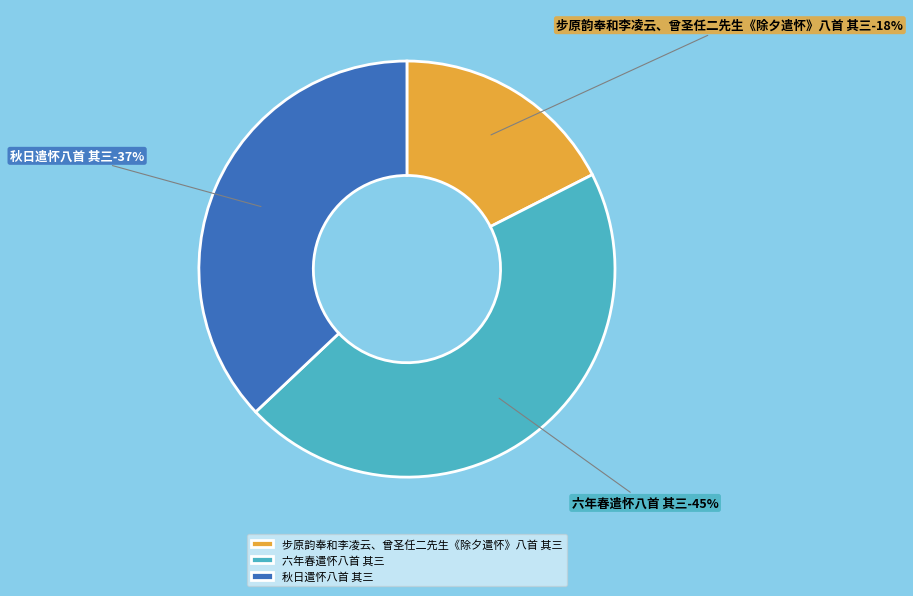

What percentage is the 六年春遣怀八首 其三 slice, to the nearest percent?

45%